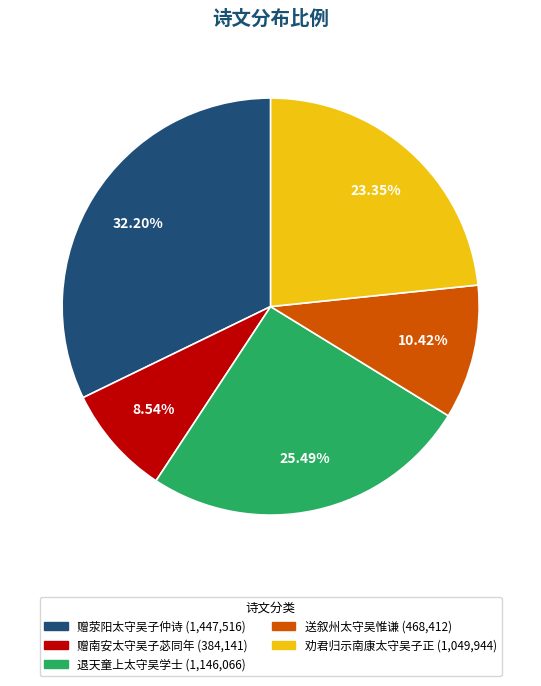

Is there any slice that represents more than half of the pie?

No